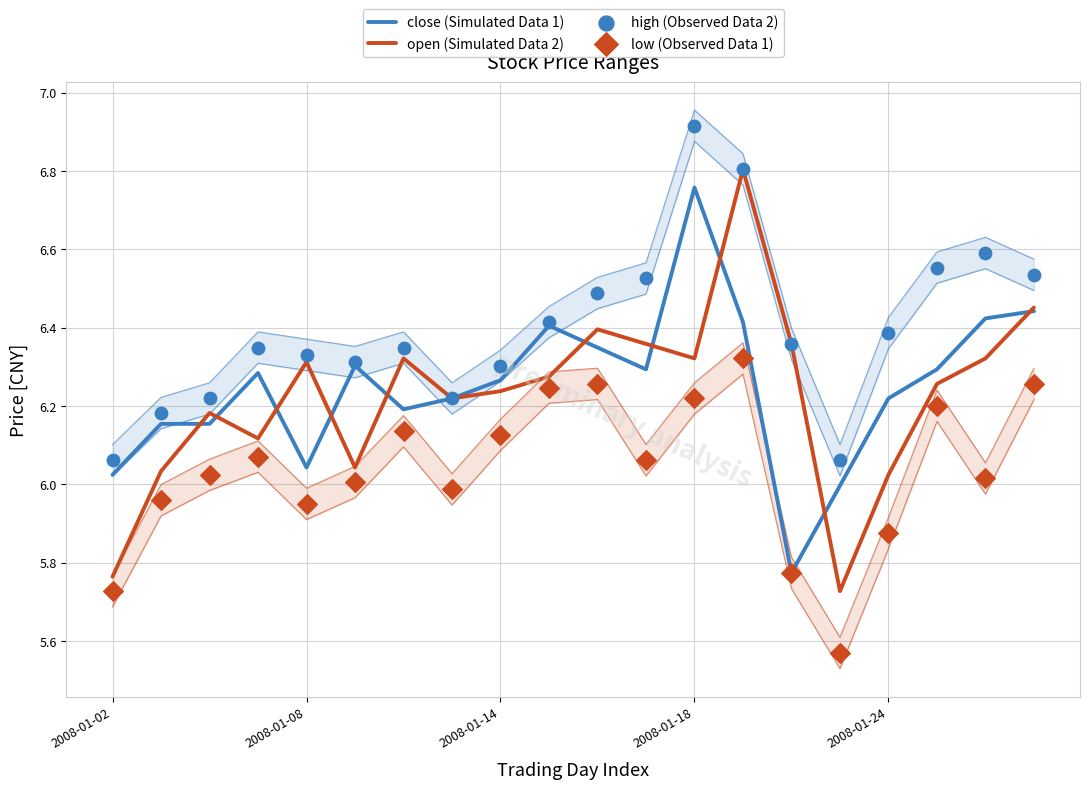

At which category is the sum across all series the highest?

13